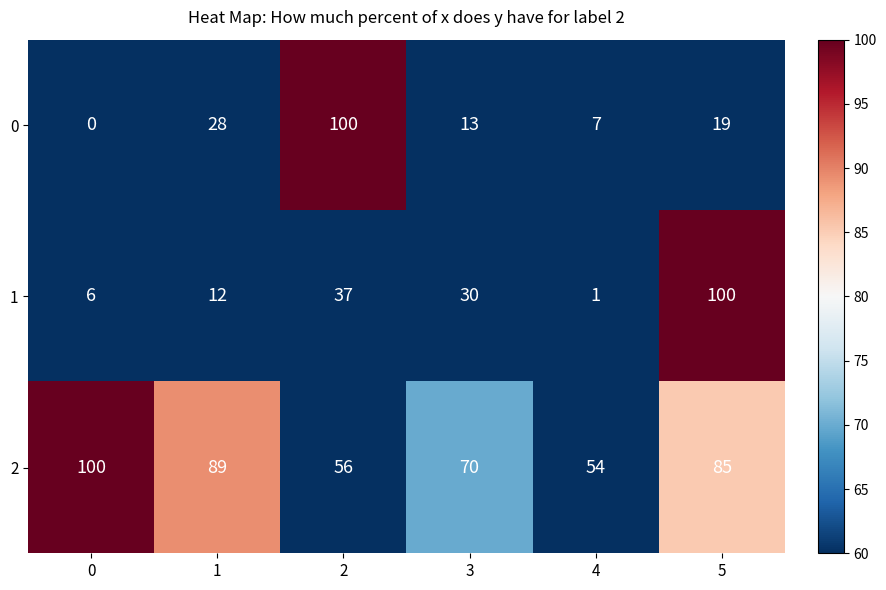

What is the sum of the 2 values at 2 and 0?

156